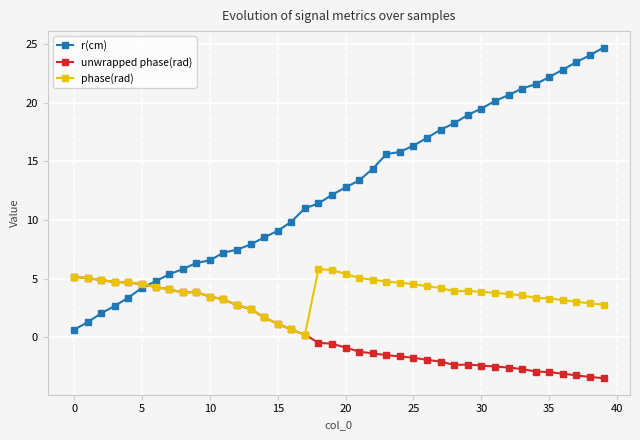

After their last crossing, which series has the higher values: r(cm) or phase(rad)?

r(cm)